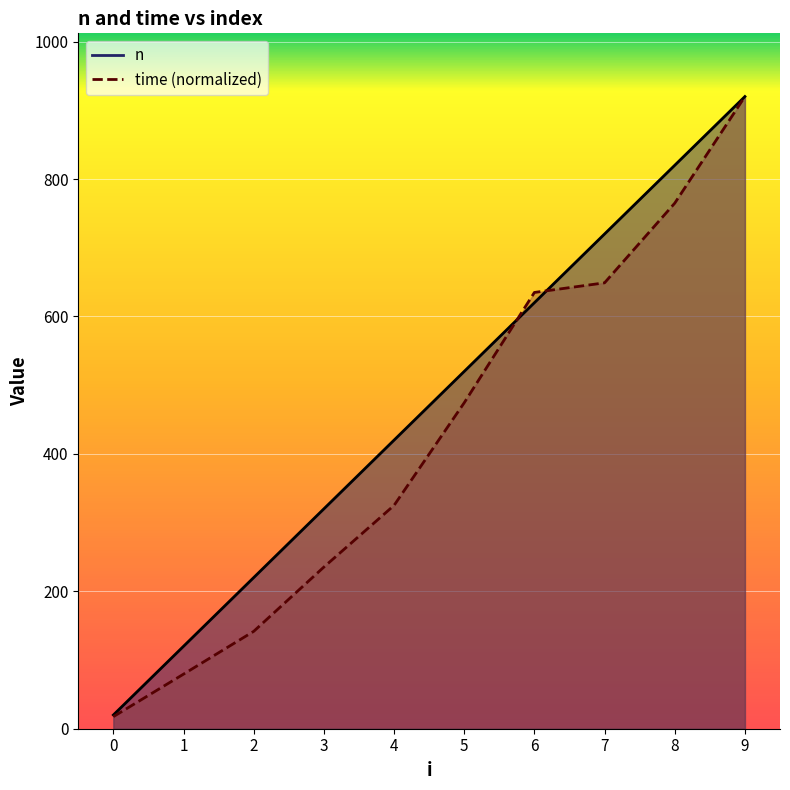

The time series shows 79.4 at 1. True or false?

True